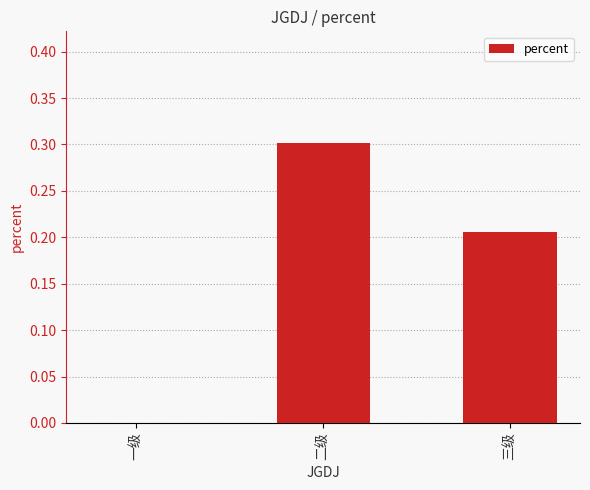

Which label corresponds to the largest value in the chart?

二级